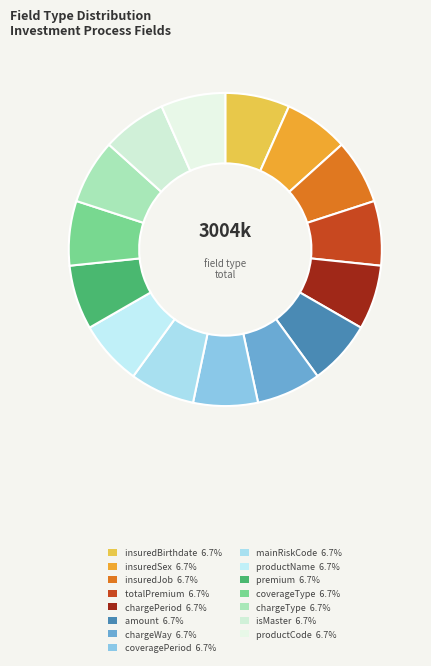

Count the number of slices in the pie.

15